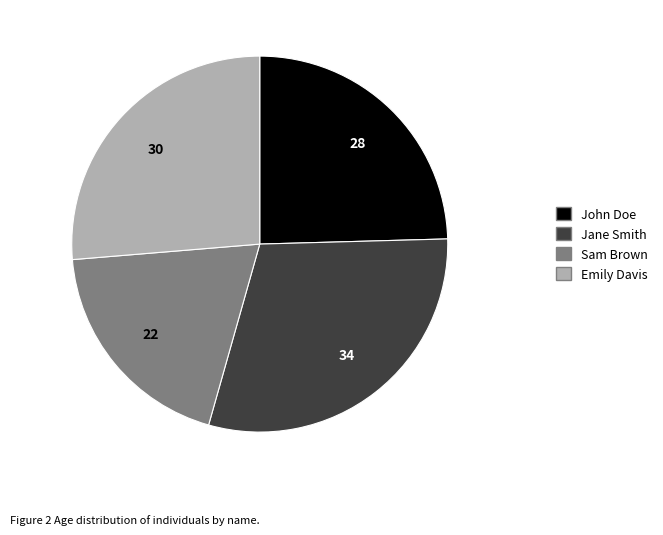

Is there a majority slice in this chart?

No